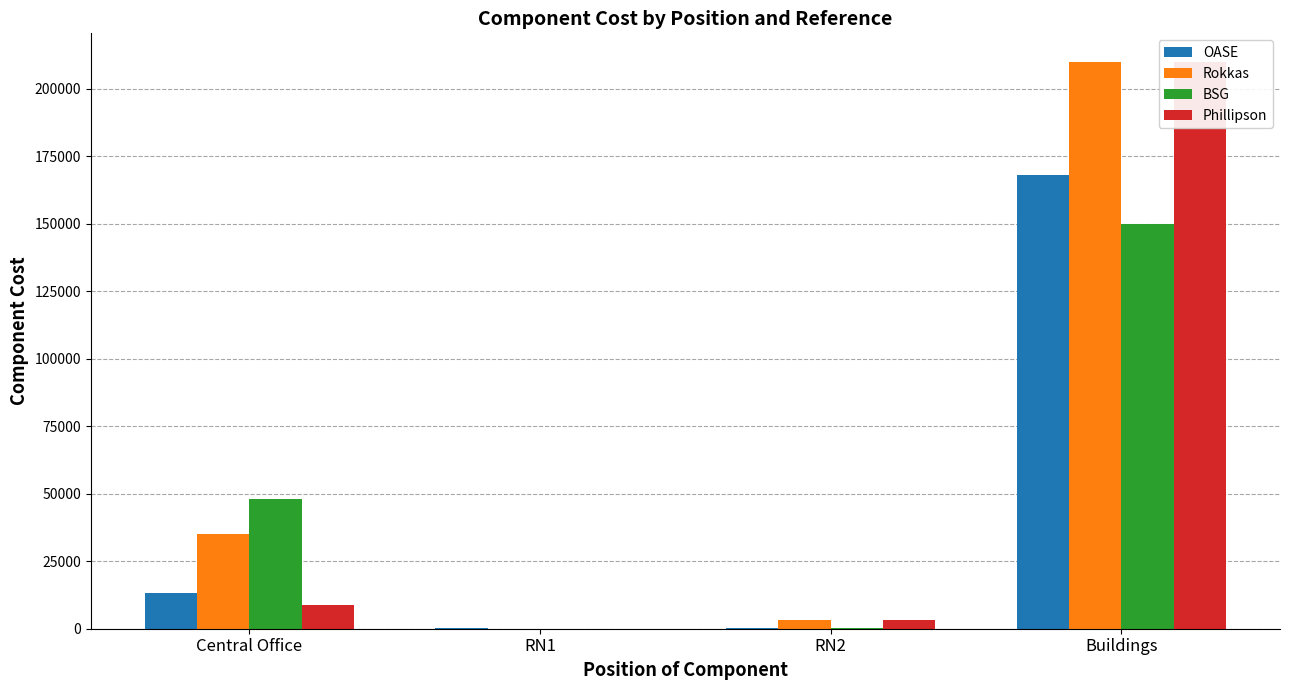

Reading left to right, transcribe all the data shown in this chart.

OASE: 13160.0	192.0	274.5	168000.0
Rokkas: 35064.0	32.0	3050.0	210000.0
BSG: 48000.0	11.2	427.0	150000.0
Phillipson: 8800.0	0.0	3050.0	210000.0